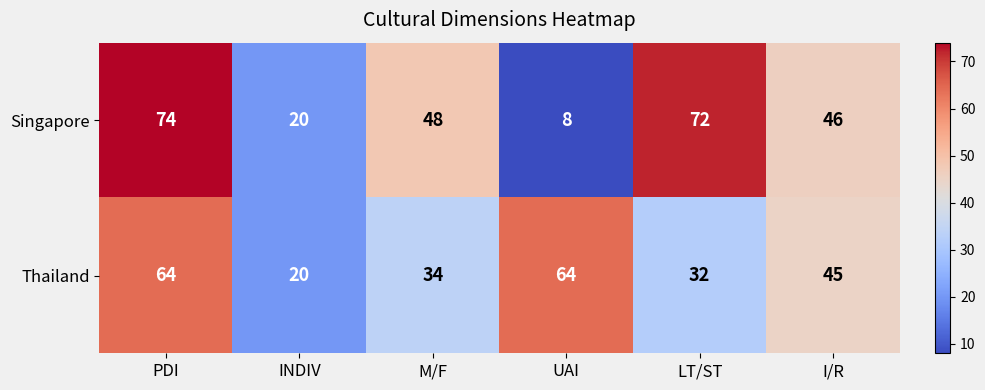

True or false: Singapore has a value of 86 at M/F.

False